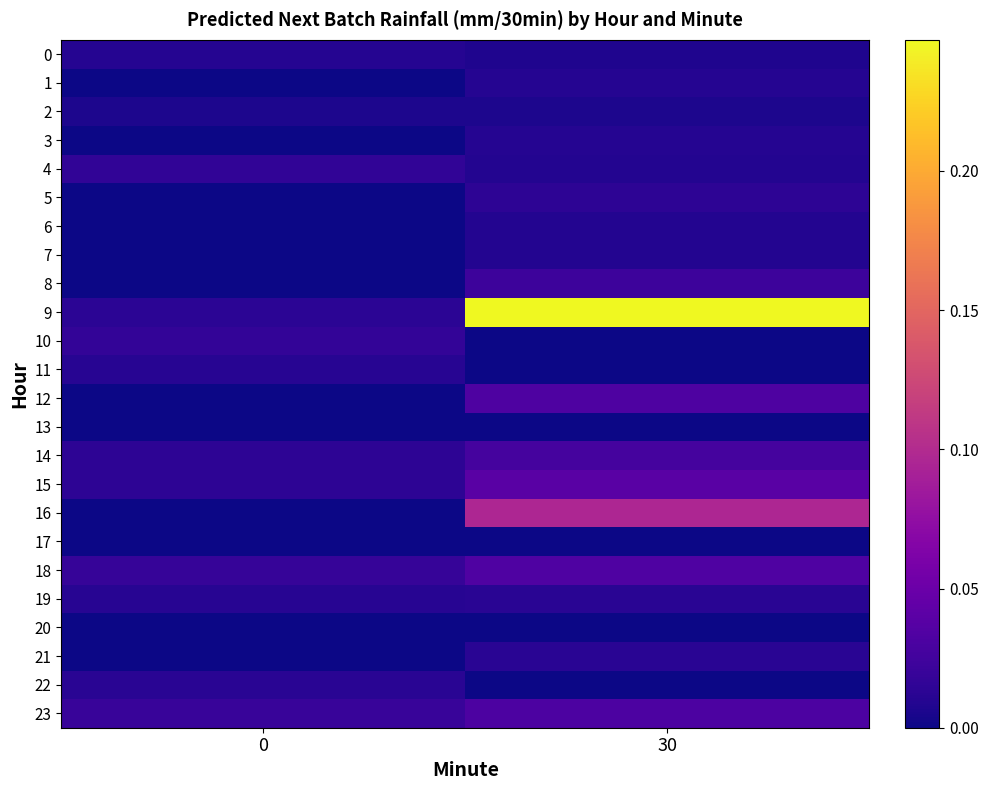

Which series has the largest total across all categories?

9